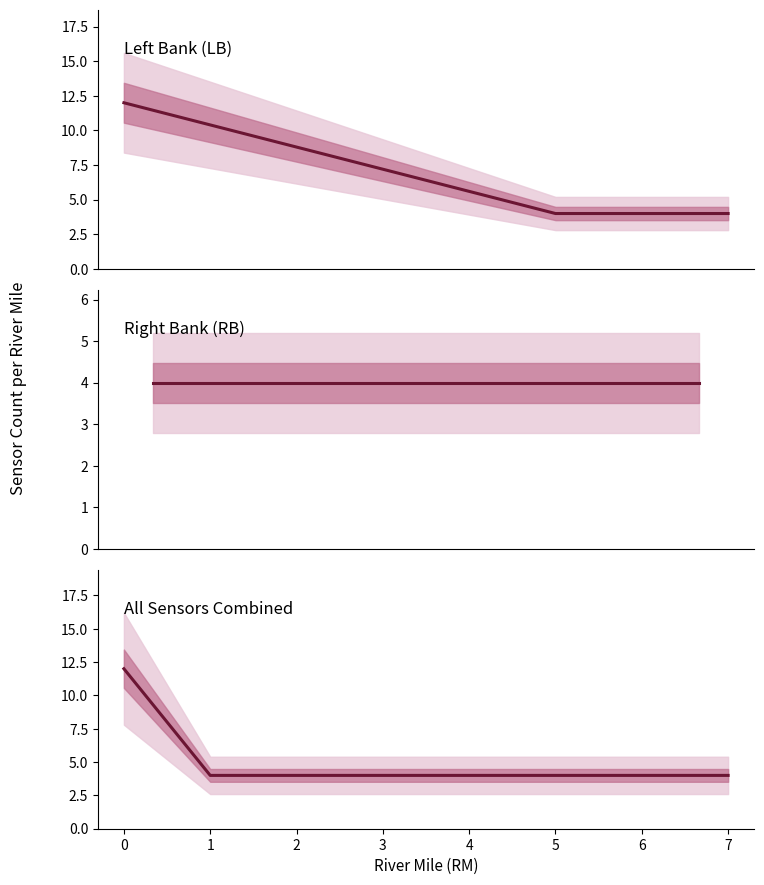

Count the RB values in the range 1 to 4.

8